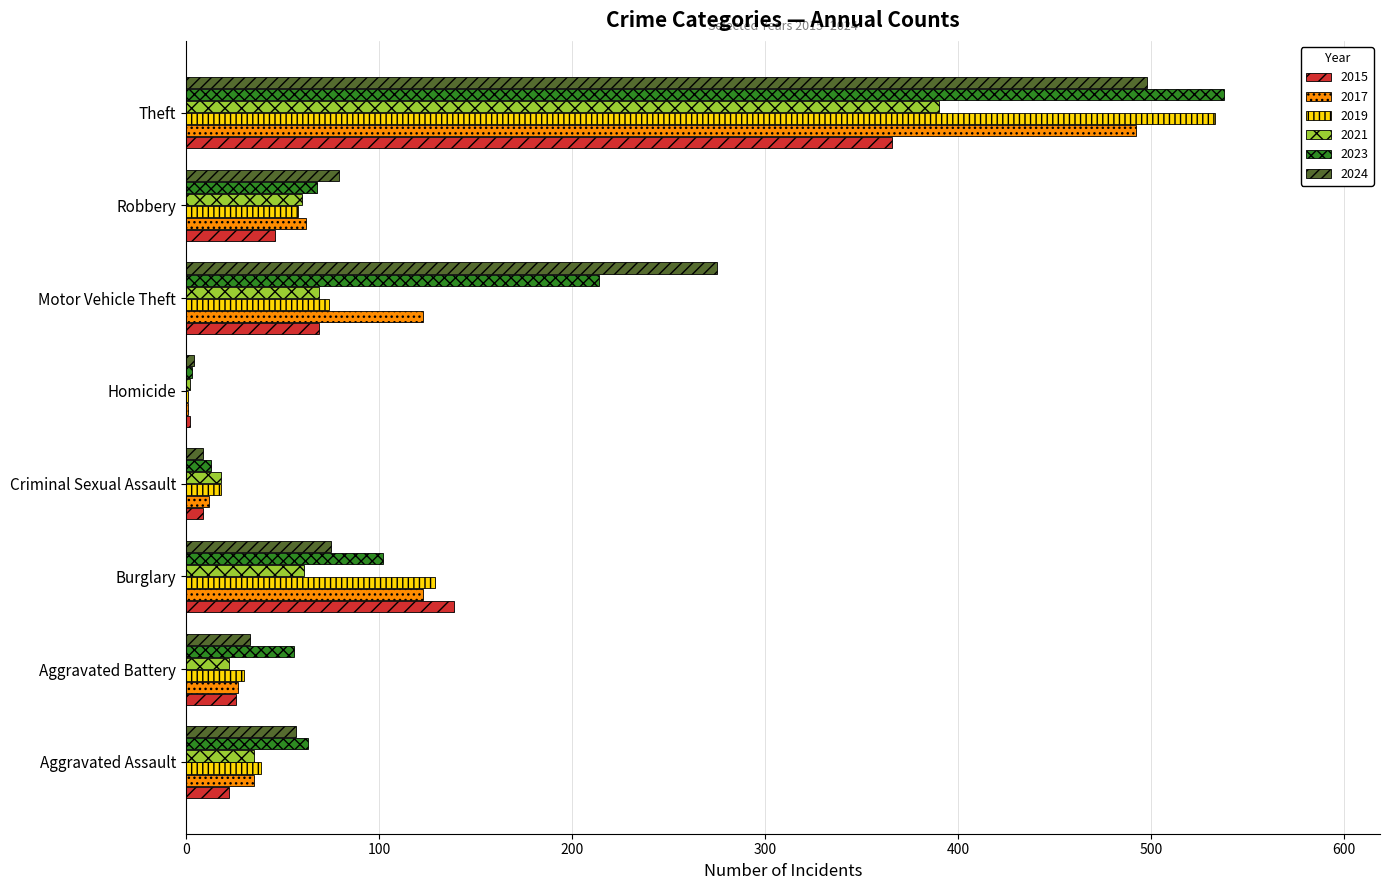

What are all the series names shown in the legend?

2015, 2017, 2019, 2021, 2023, 2024